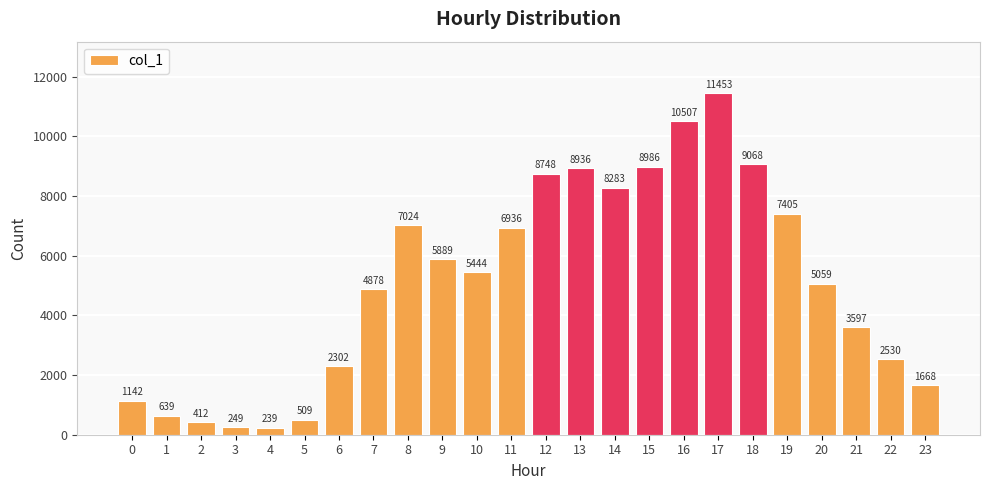

What is the change in value from 8 to 21?

-3427